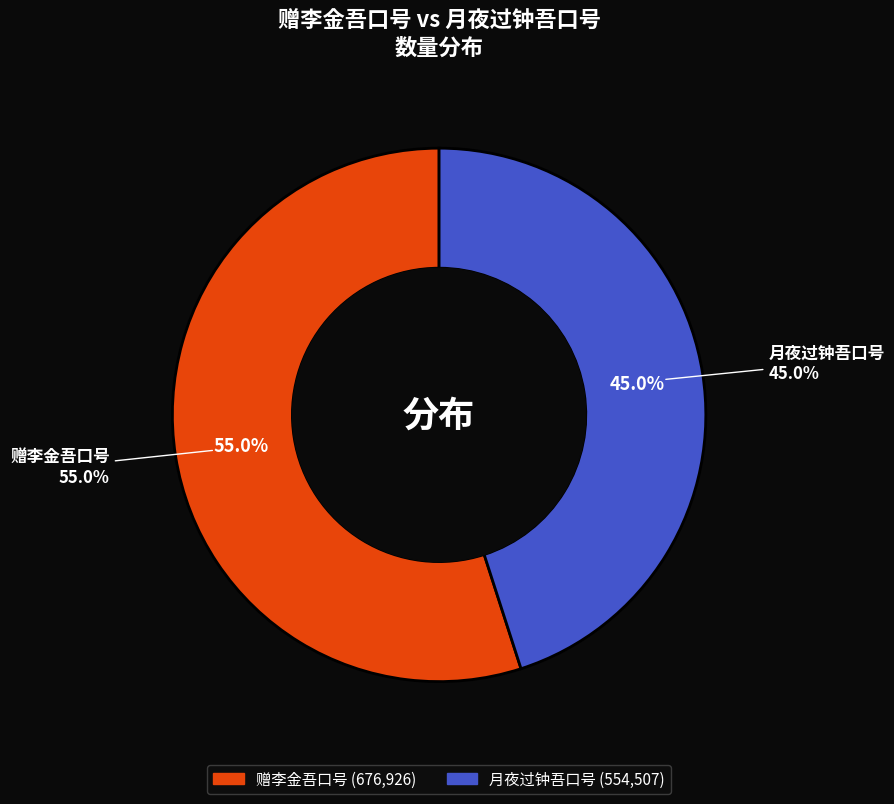

Rank the categories by value from lowest to highest.

月夜过钟吾口号, 赠李金吾口号